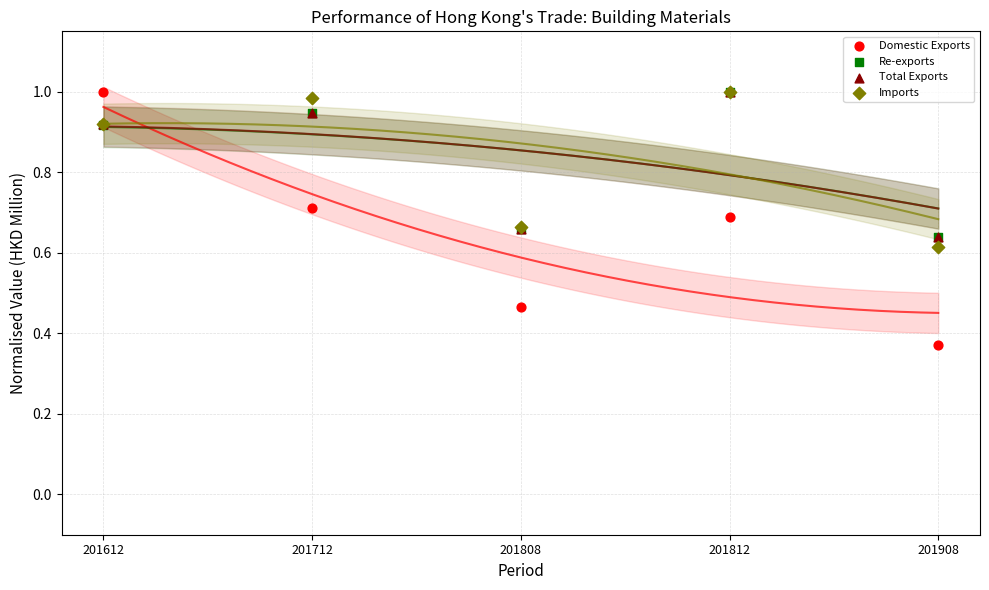

Which series has the widest spread of Y values?

Domestic Exports